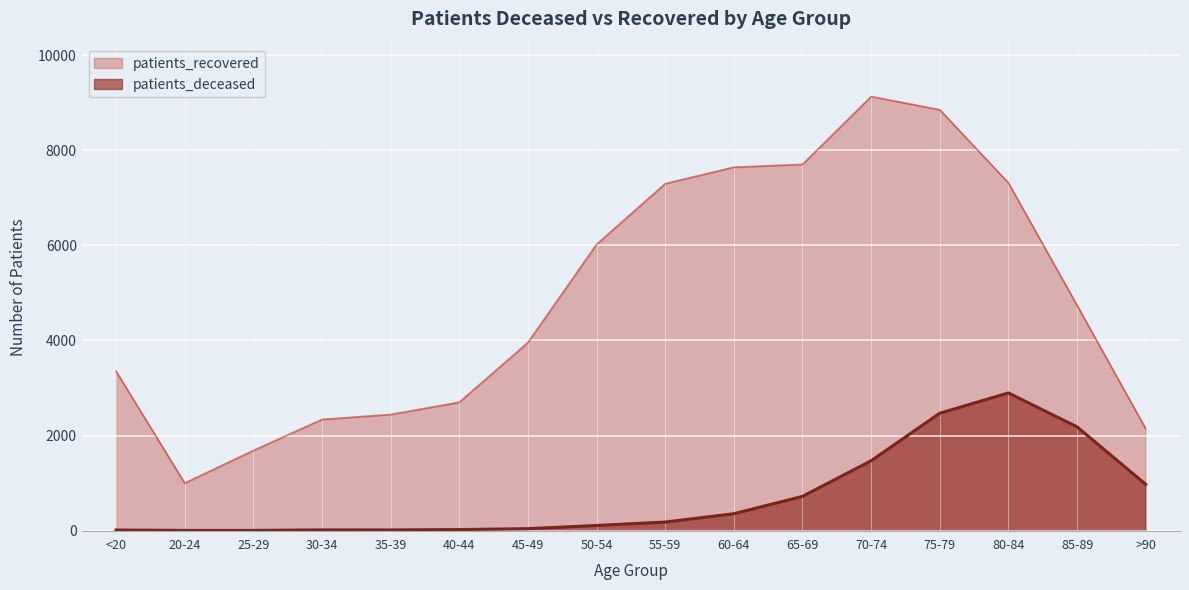

What is the average value of the patients_recovered series?

4896